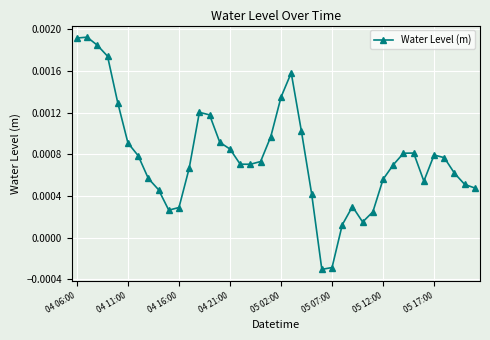

At which label does the data first exceed 0?

04 06:00